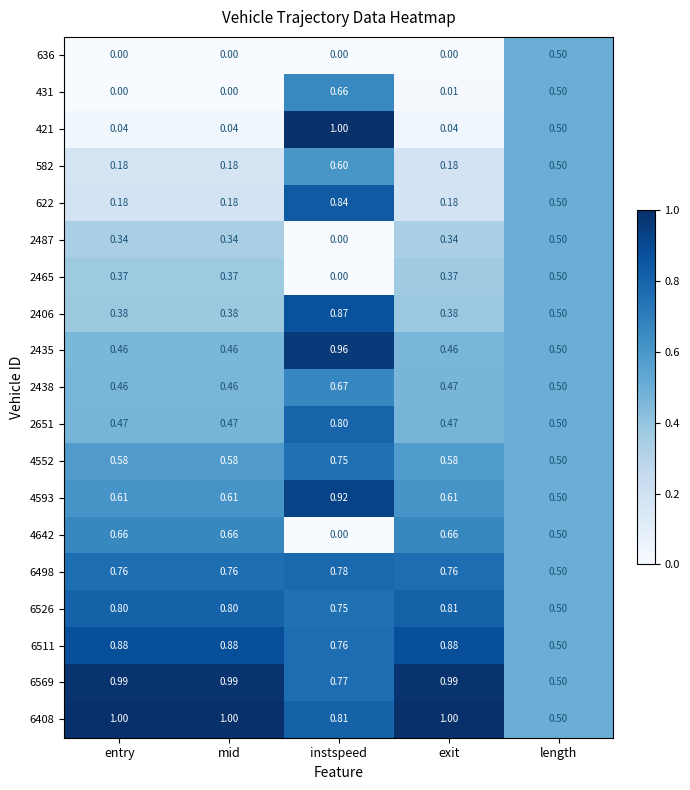

At which category is the sum across all series the highest?

instspeed